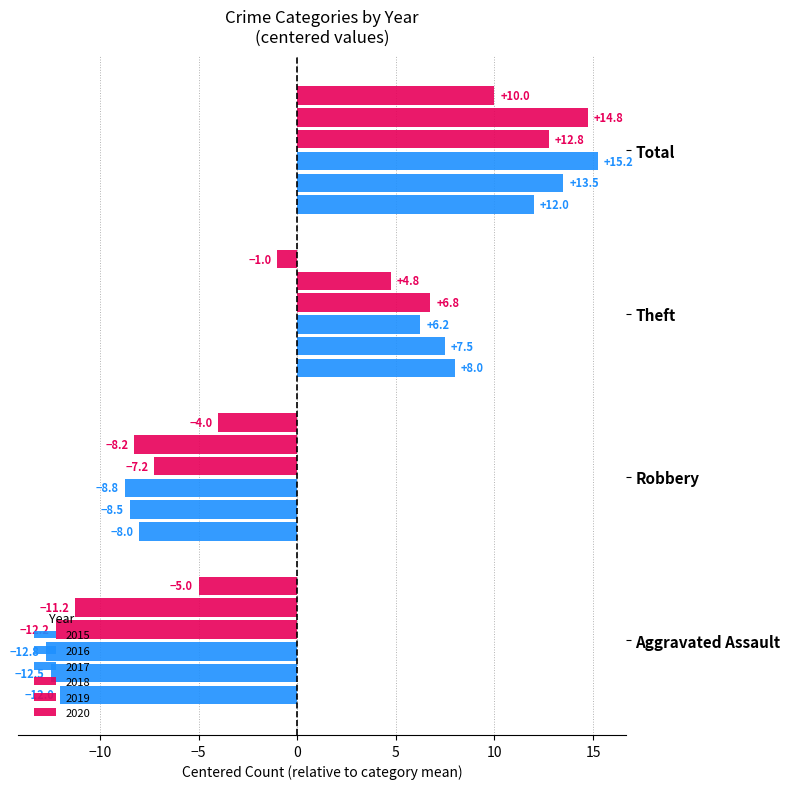

What is the value of the 2015 bar at the 1st from the left?

-12.0